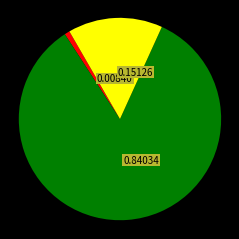

Does any single category account for the majority?

Yes